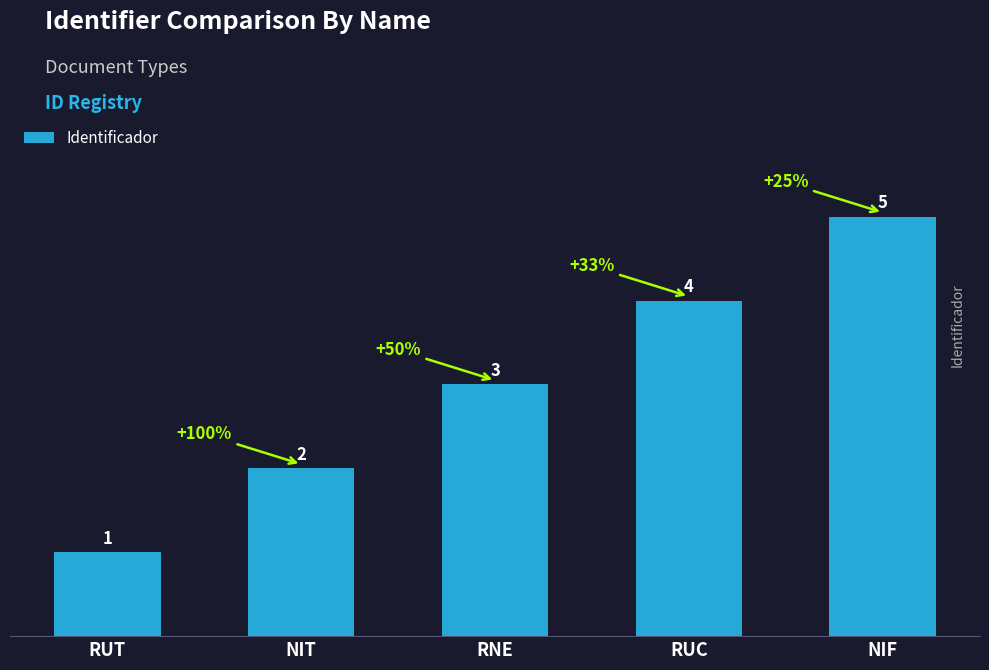

What is the value of the 4th bar from the left?

4